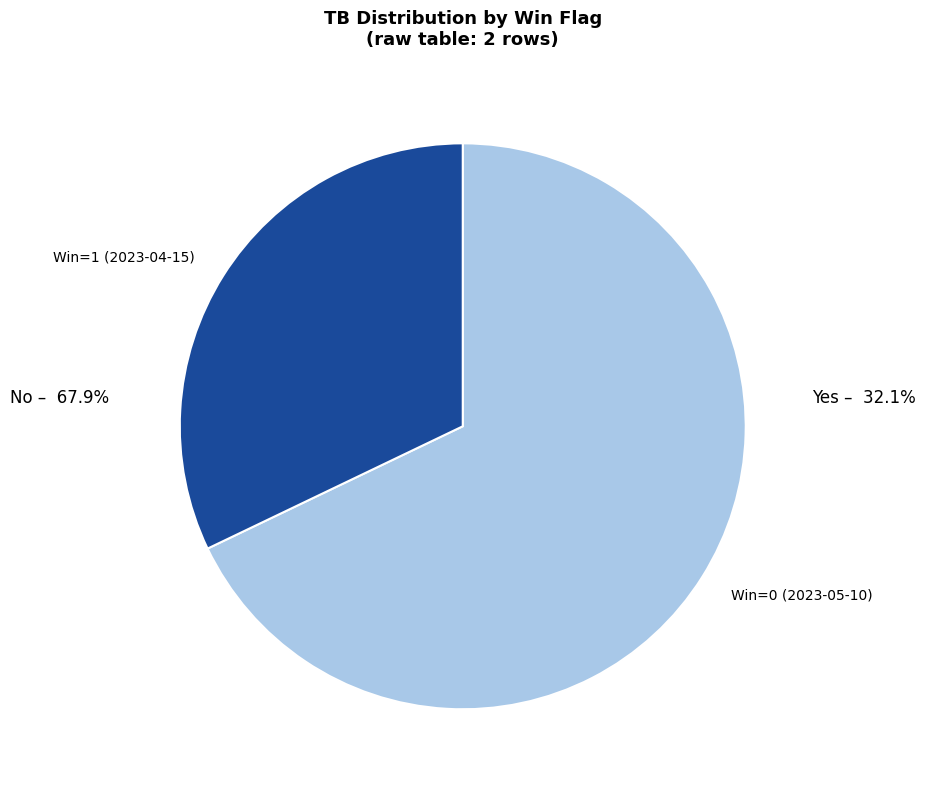

How many slices are in this pie chart?

2